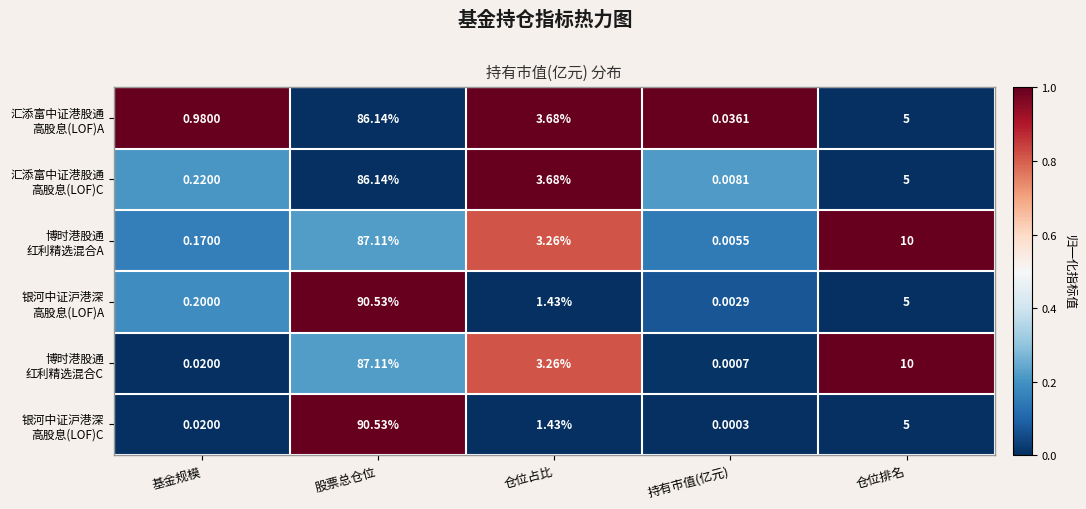

At which category is the sum across all series the highest?

股票总仓位